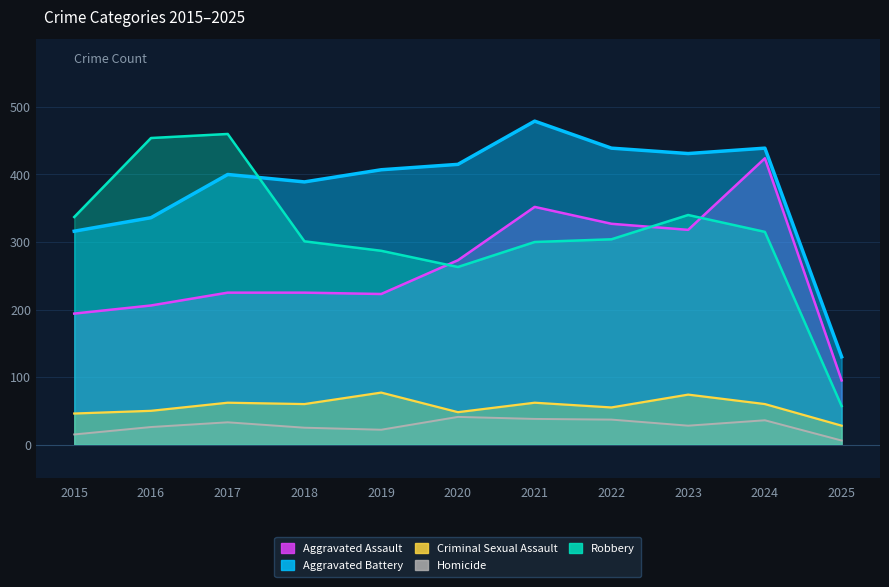

Which has a higher value, 2015 or 2021?

2021